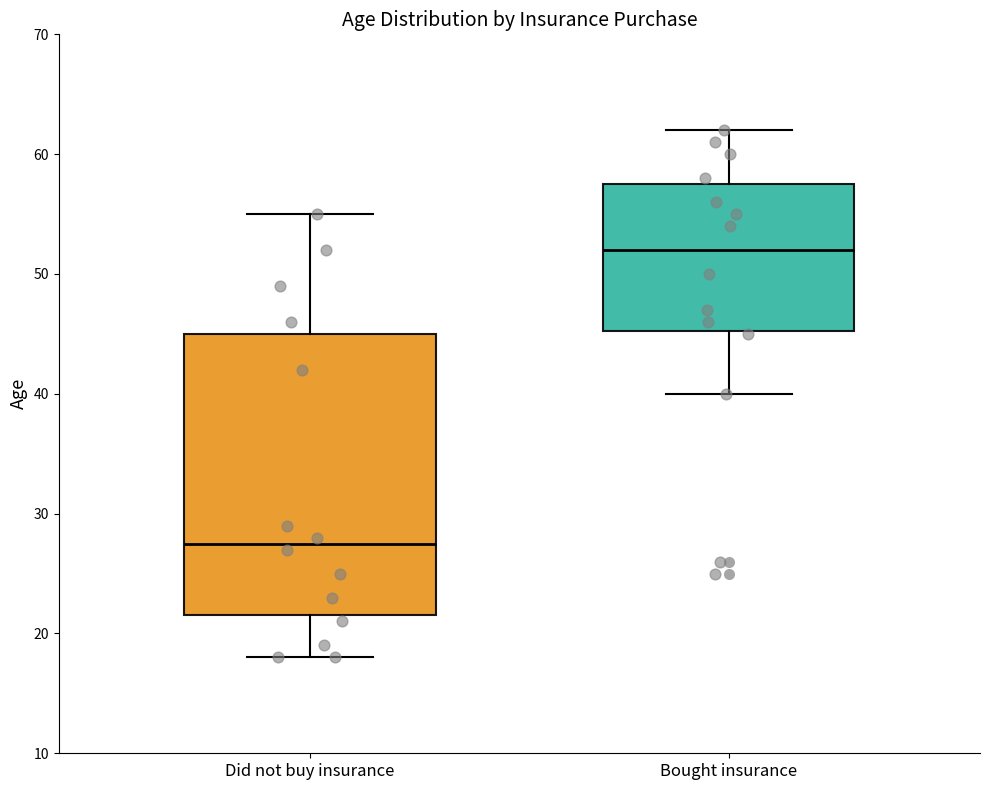

Which box has the highest median line?

Bought insurance